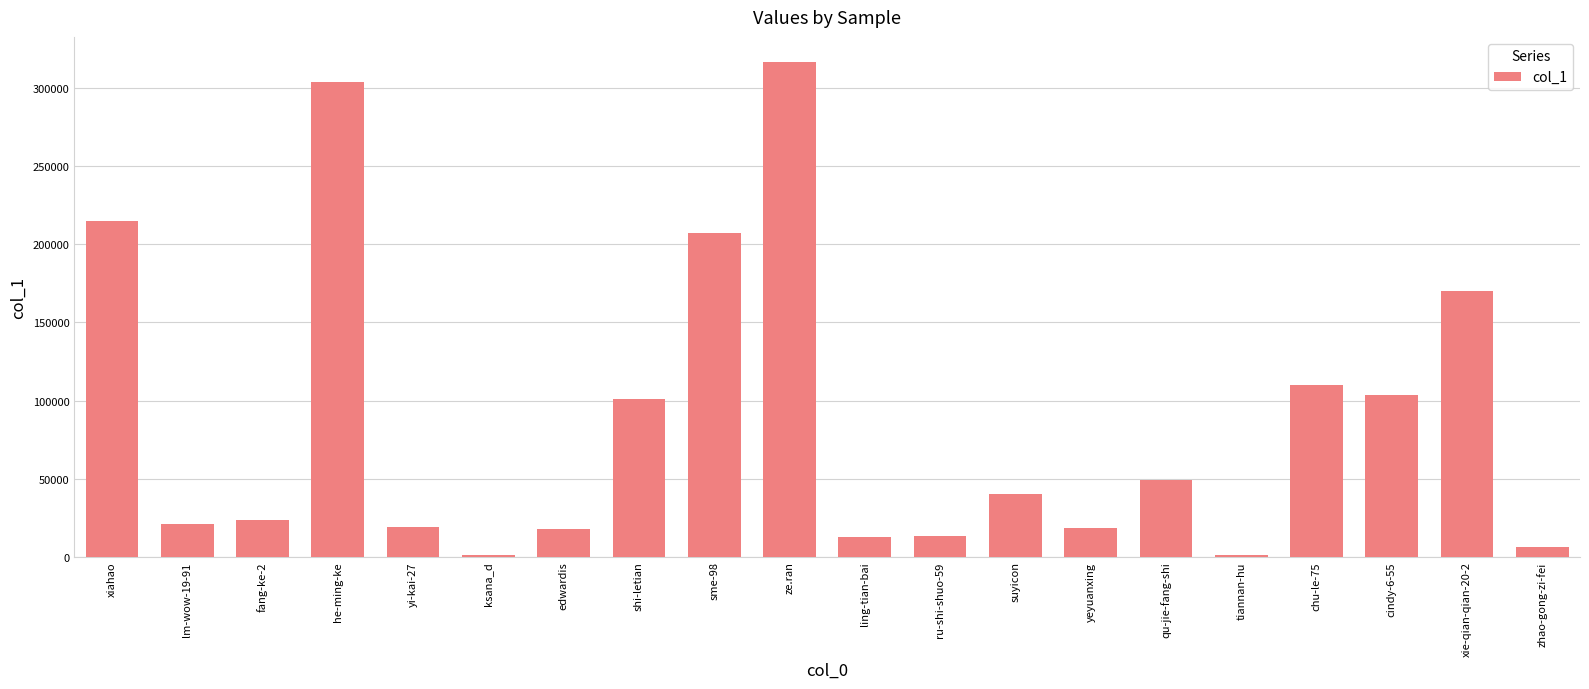

Approximately how many times larger is the value at sme-98 compared to he-ming-ke?

0.7